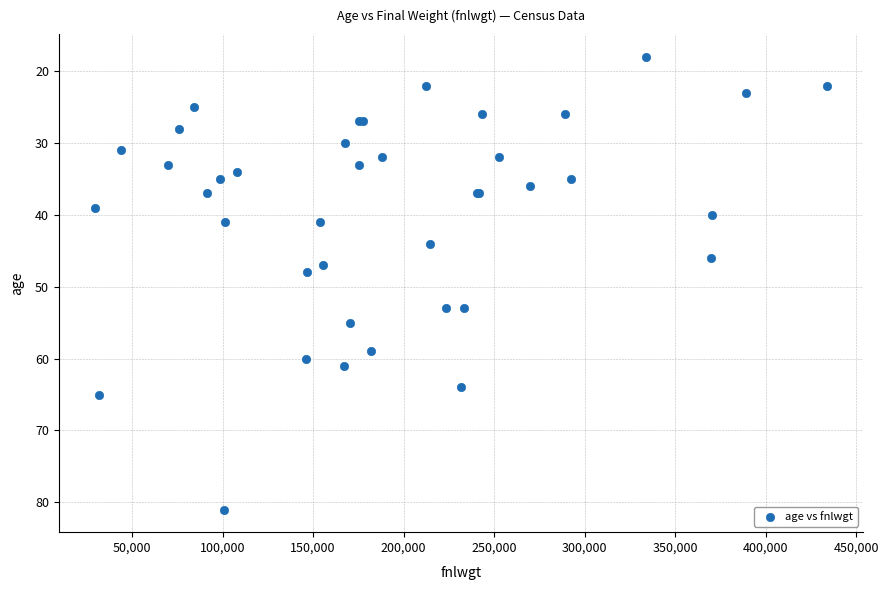

What Y value in the scatter plot is closest to 49?

48